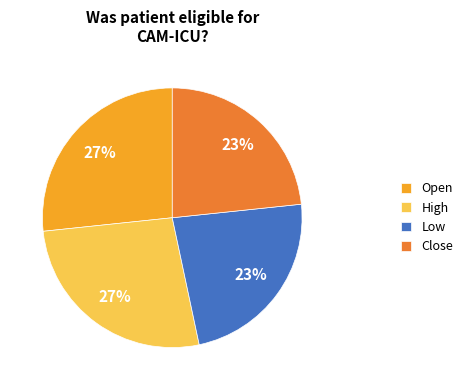

To the nearest percent, what portion does Open represent?

27%